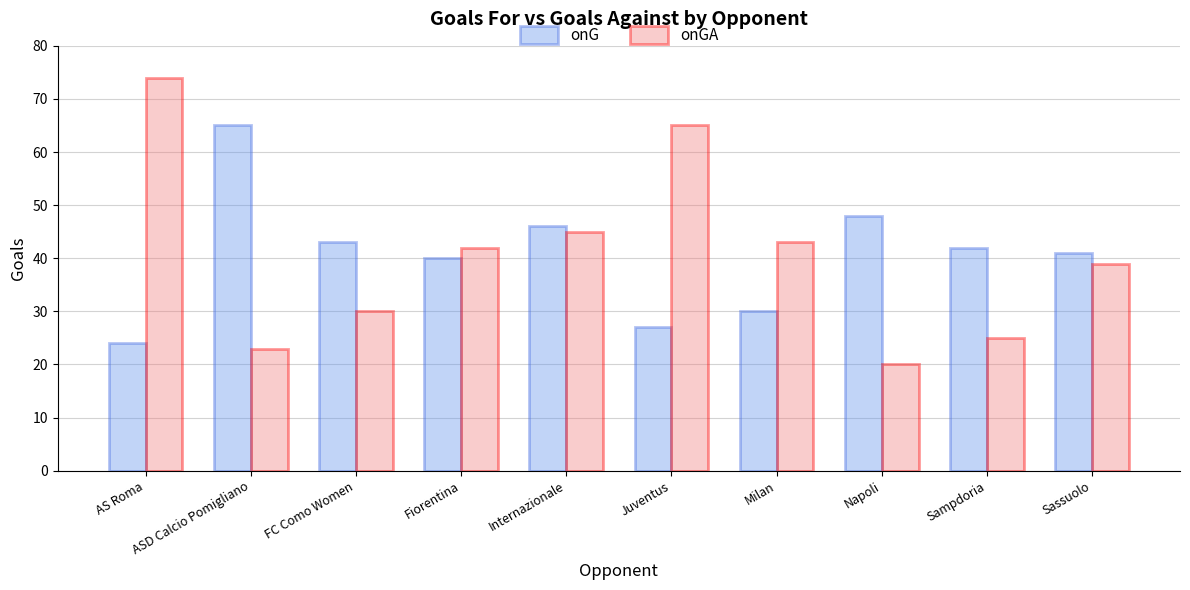

What is the approximate value of onGA at Milan, to the nearest 10?

40